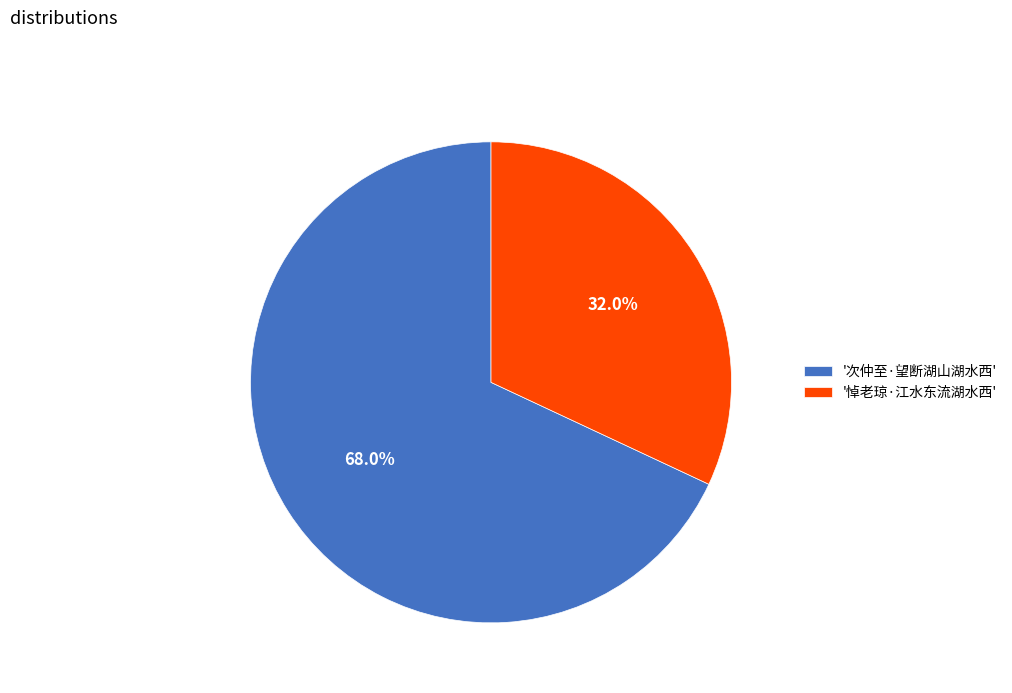

Combined, what portion of the pie is '次仲至·望断湖山湖水西' and '悼老琼·江水东流湖水西'?

100.0%